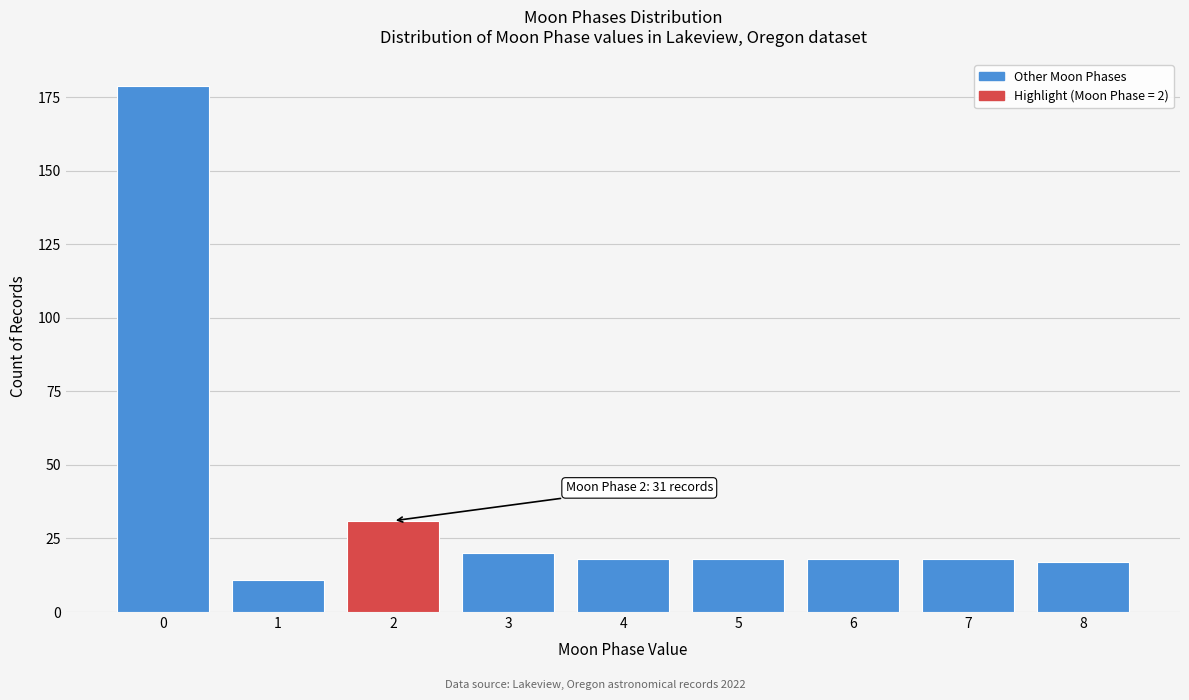

Reading left to right, list all the values displayed in this chart.

179	11	31	20	18	18	18	18	17